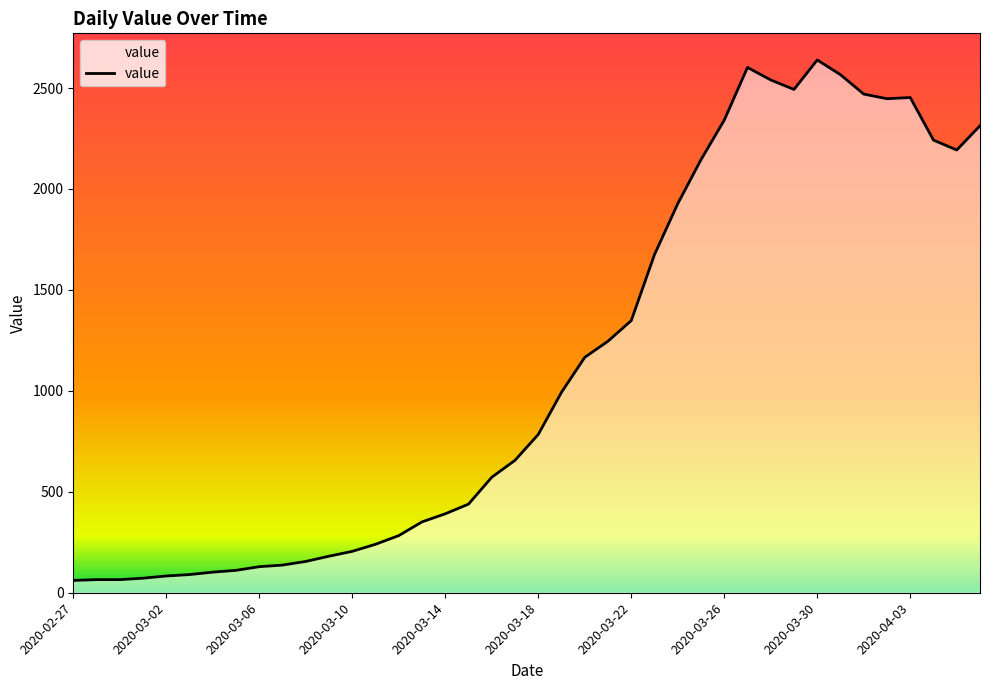

How many lines are shown in the chart?

1